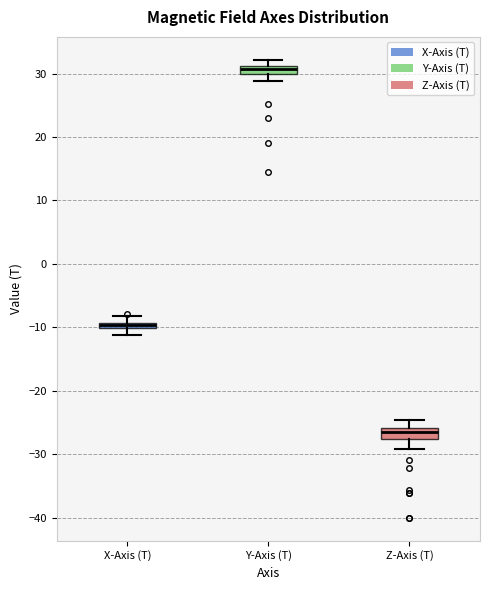

Where does the lower whisker of the box for X-Axis (T) end on the y-axis? The values are not printed on the chart, so give them approximately, as read against the axis.

-11